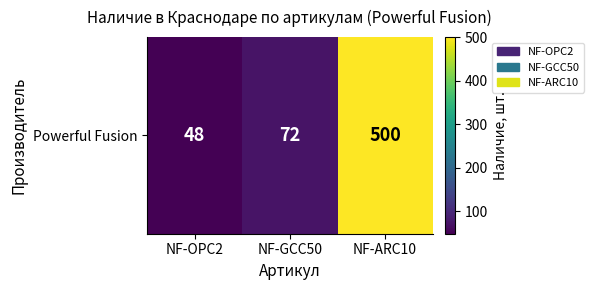

The chart shows a value of 48 at NF-OPC2. True or false?

True